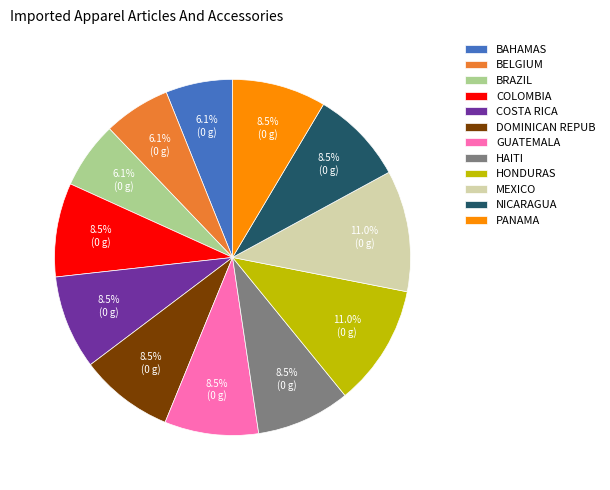

Is there any slice that represents more than half of the pie?

No